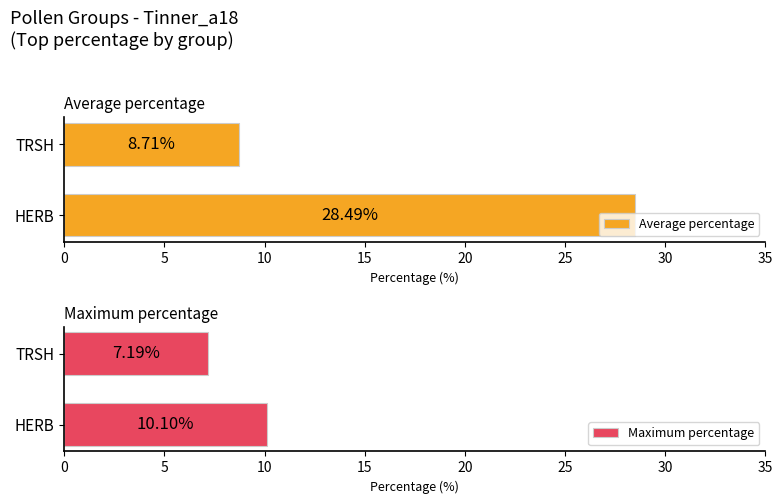

What is the maximum value for Average percentage?

28.5